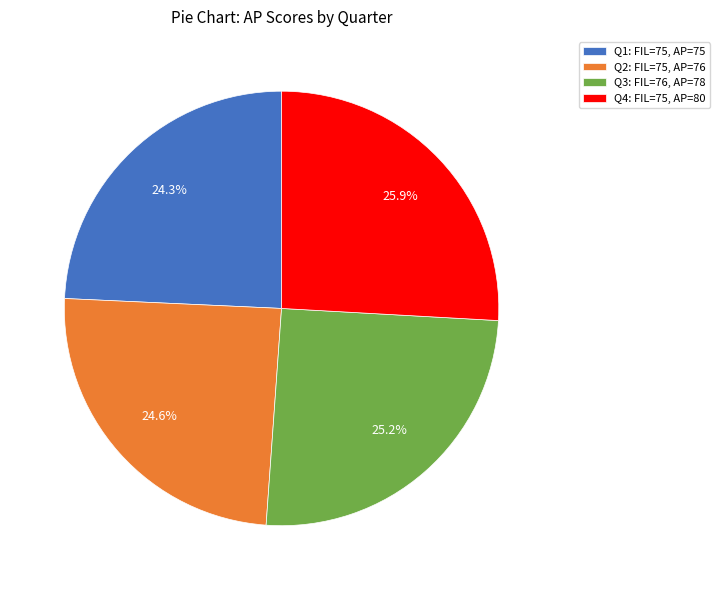

What is the ratio of the value at Q1: FIL=75, AP=75 to the value at Q4: FIL=75, AP=80?

0.9